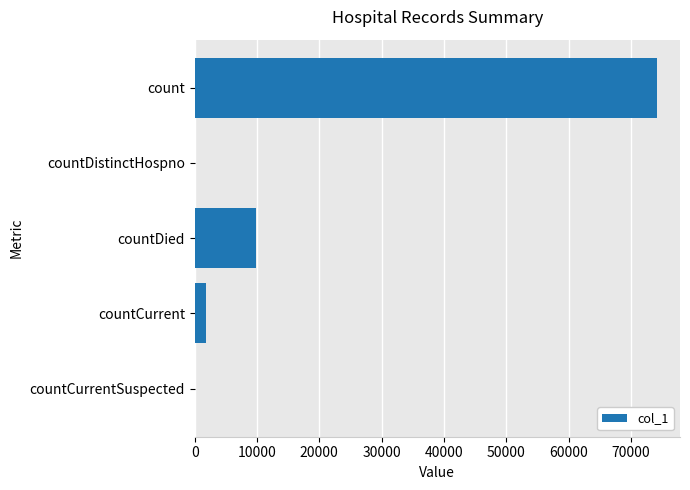

Are the bars grouped side by side (vs. stacked)?

No